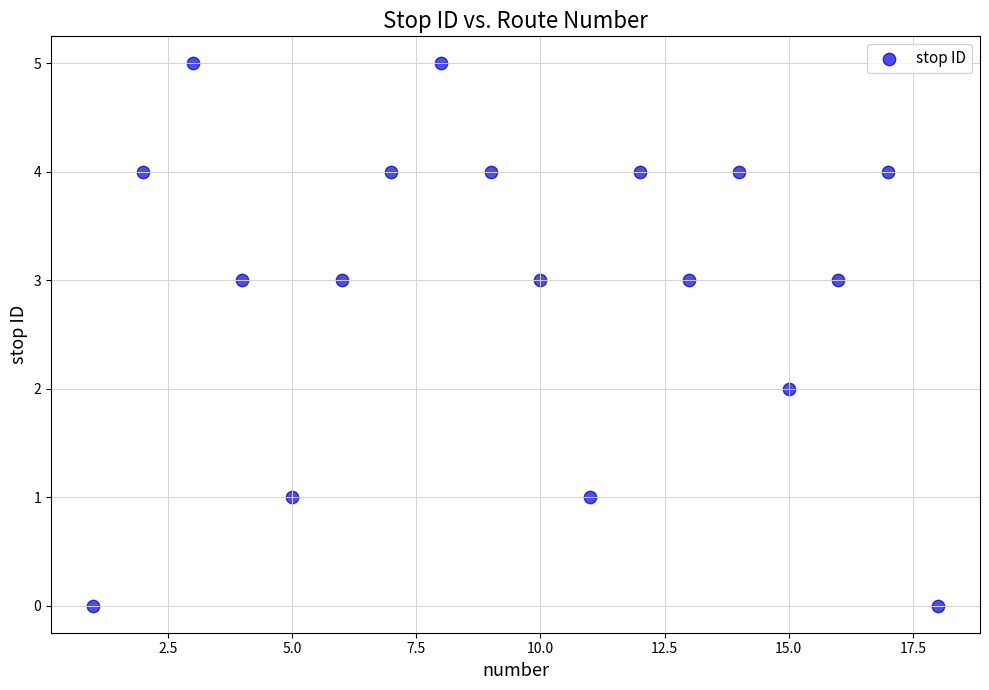

What is the range of Y values (max minus min)?

5